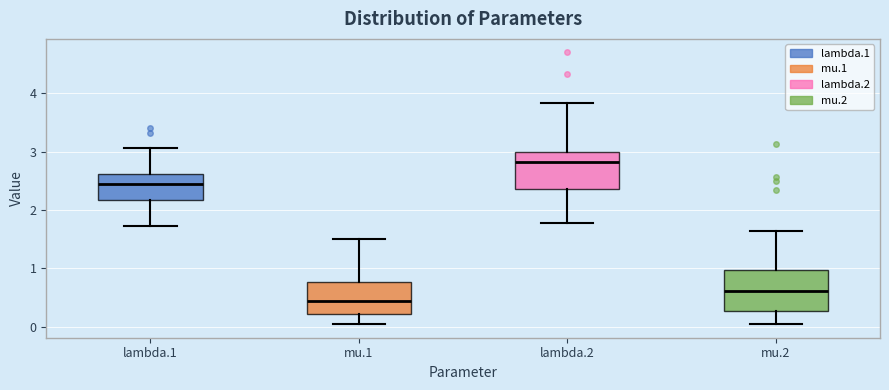

Reading left to right, transcribe this box plot: for each box, give where its median line is, the range the box spans, and where its two whiskers end, as read against the y-axis. The values are not printed on the chart, so give them approximately, as read against the axis.

lambda.1: median 2.4, box 2.2 to 2.6, whiskers 1.7 to 3.1
mu.1: median 0.4, box 0.2 to 0.8, whiskers 0.1 to 1.5
lambda.2: median 2.8, box 2.4 to 3.0, whiskers 1.8 to 3.8
mu.2: median 0.6, box 0.3 to 1.0, whiskers 0.0 to 1.6